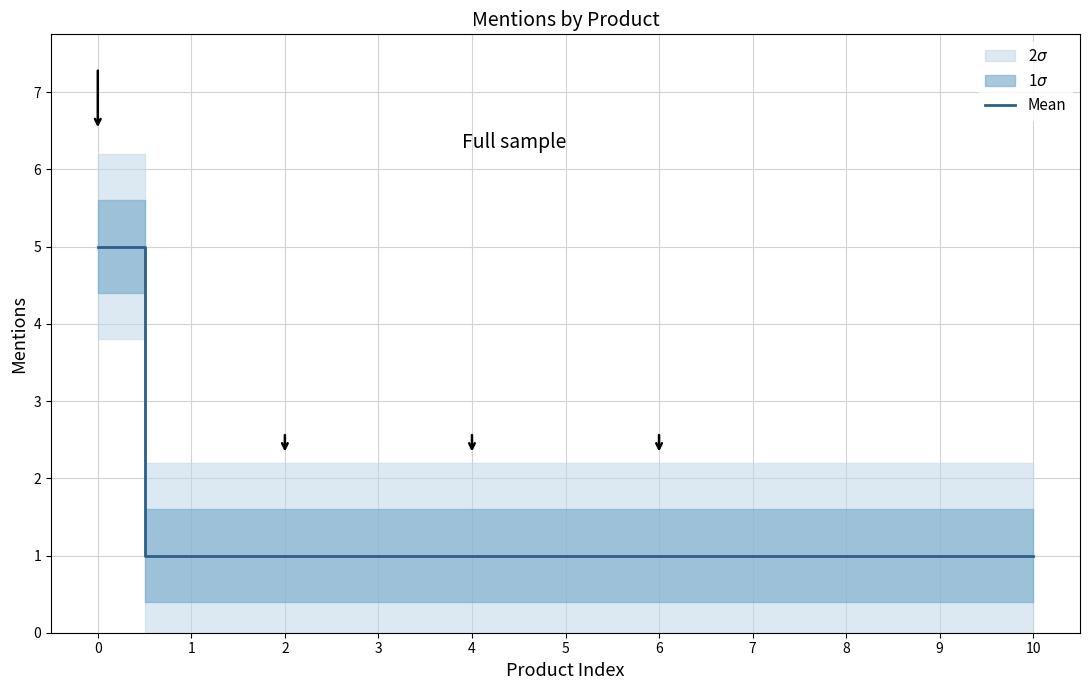

True or false: the data shows 1 at 2.

True